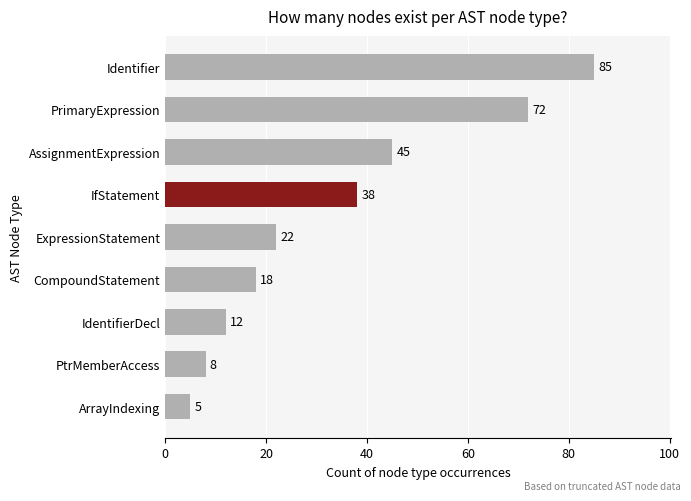

Reading top to bottom, transcribe all the data shown in this chart.

85	72	45	38	22	18	12	8	5